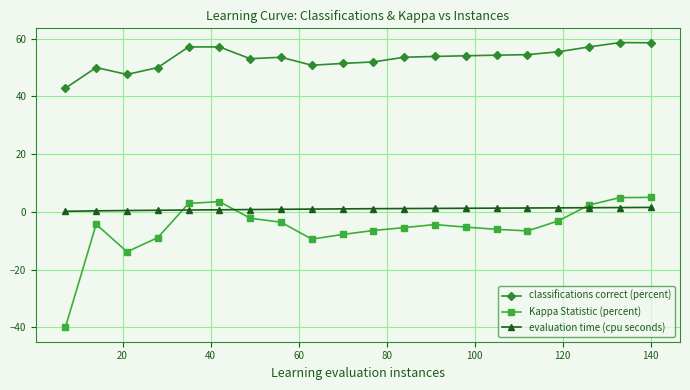

True or false: Kappa Statistic (percent) and classifications correct (percent) cross at least once.

False